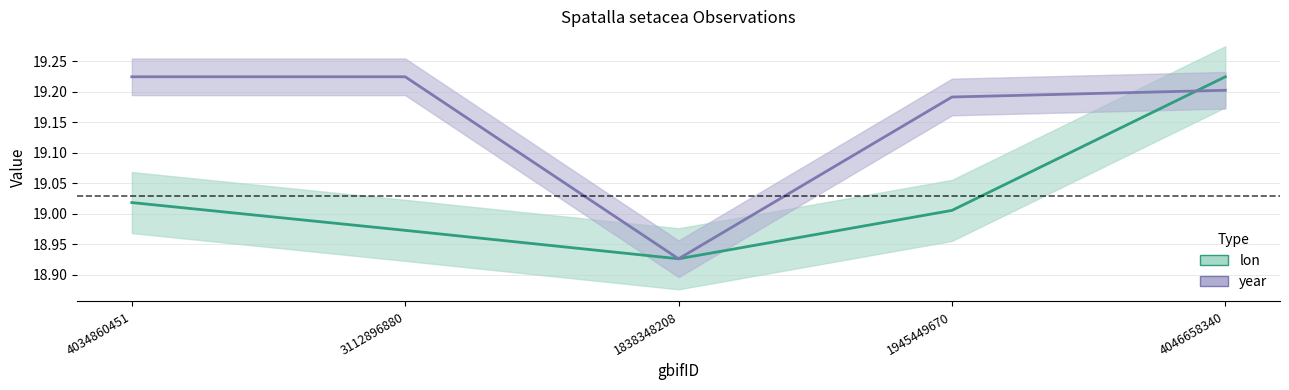

Where is year (line) nearest to the value 19?

1838348208